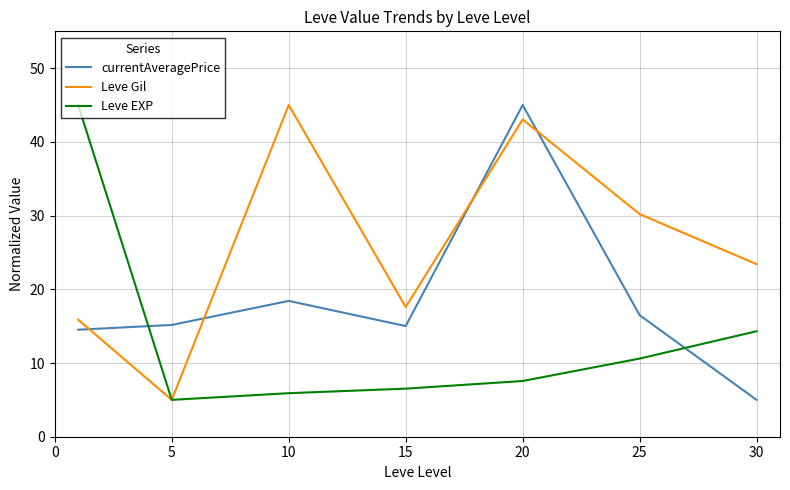

List the series in order of their overall mean, lowest first.

Leve EXP, currentAveragePrice, Leve Gil